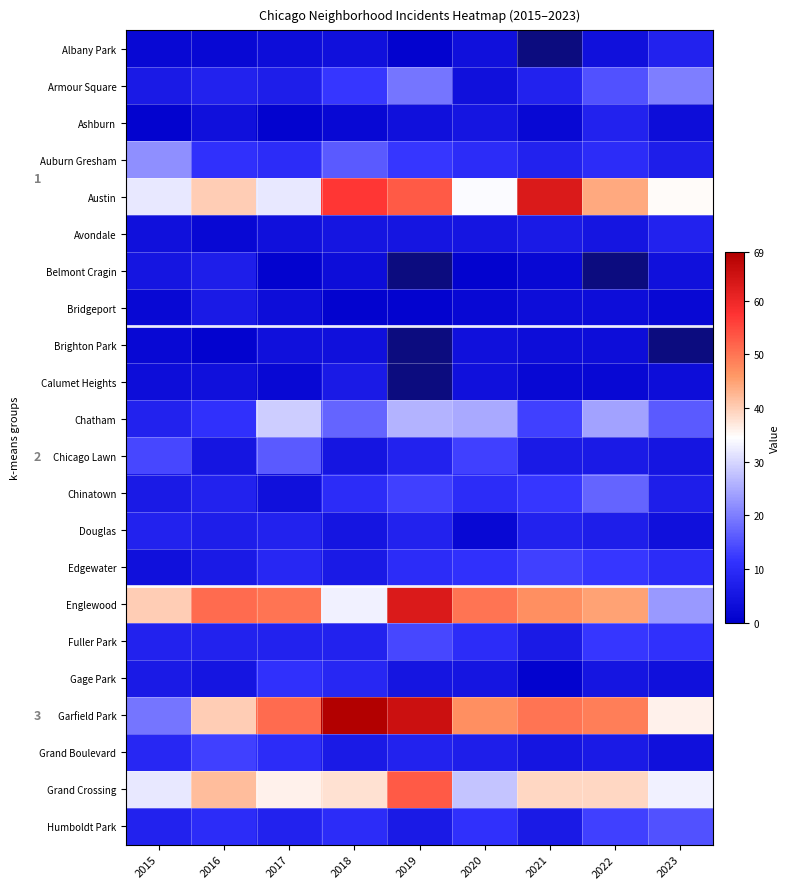

At 2018, list the series in order from largest to smallest.

Garfield Park, Austin, Grand Crossing, Englewood, Chatham, Auburn Gresham, Armour Square, Chinatown, Humboldt Park, Gage Park, Fuller Park, Calumet Heights, Edgewater, Grand Boulevard, Avondale, Chicago Lawn, Douglas, Albany Park, Brighton Park, Belmont Cragin, Ashburn, Bridgeport